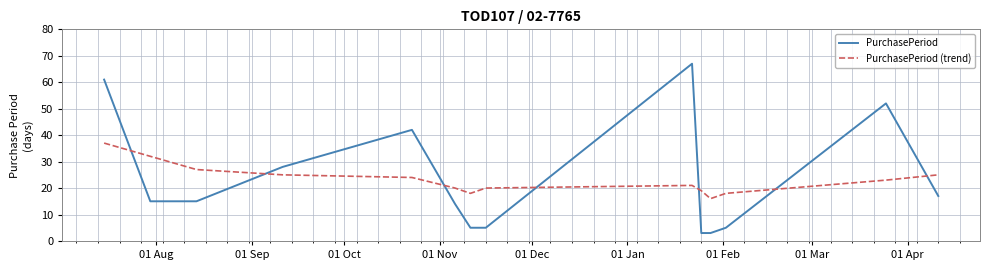

Which series ends up on top after the final intersection of PurchasePeriod (trend) and PurchasePeriod?

PurchasePeriod (trend)